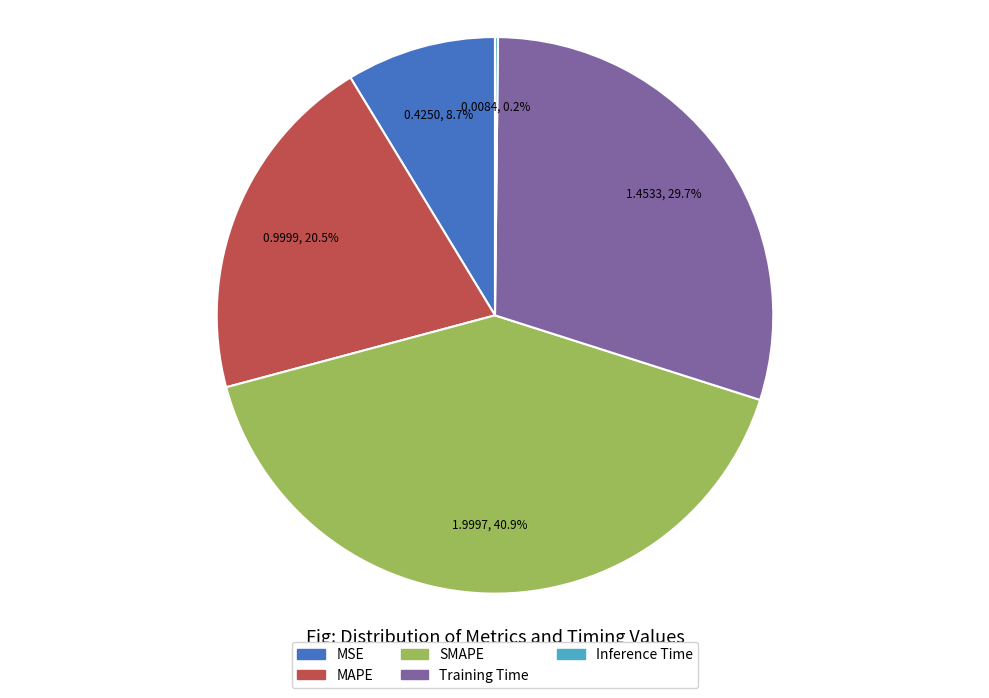

Does any single category account for the majority?

No